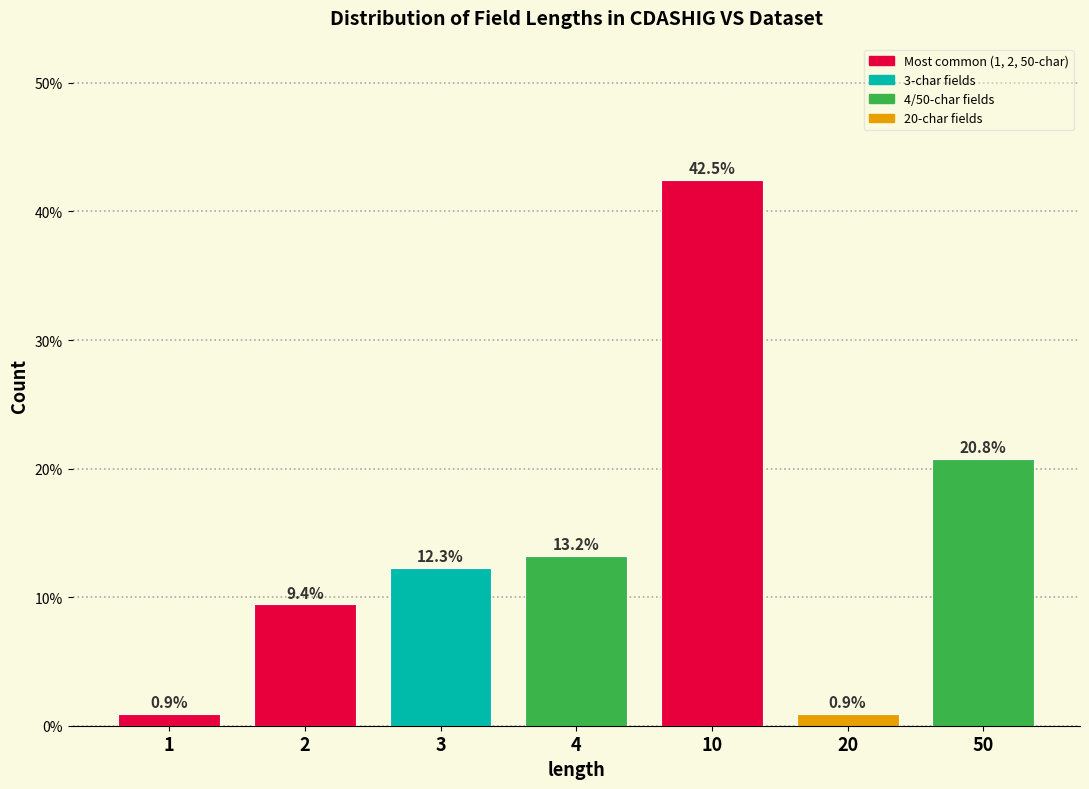

Reading right to left, transcribe all the data shown in this chart.

20.8	0.9	42.5	13.2	12.3	9.4	0.9